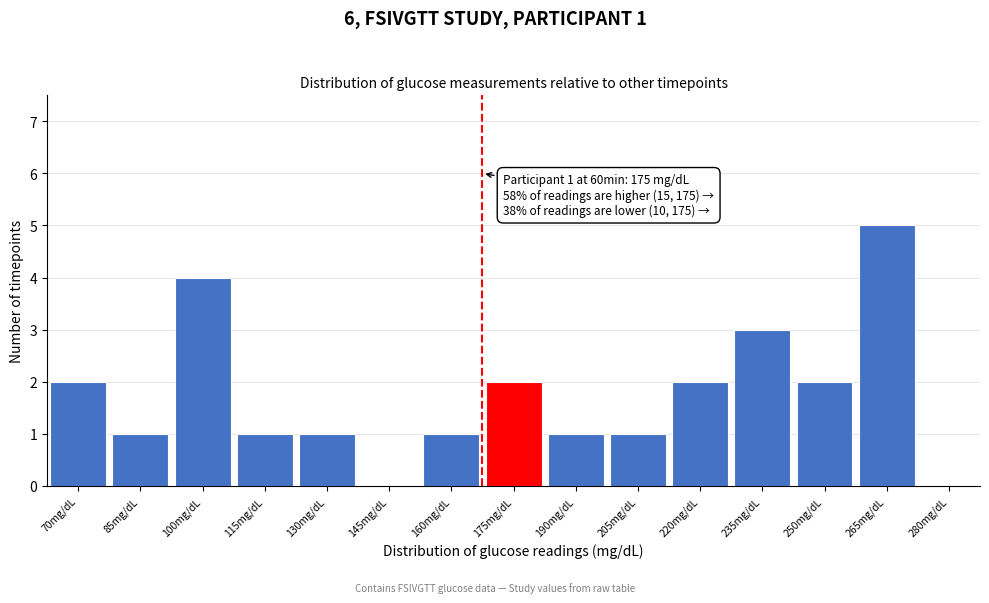

Reading right to left, extract all data points from this chart.

280mg/dL=0	265mg/dL=5	250mg/dL=2	235mg/dL=3	220mg/dL=2	205mg/dL=1	190mg/dL=1	175mg/dL=2	160mg/dL=1	145mg/dL=0	130mg/dL=1	115mg/dL=1	100mg/dL=4	85mg/dL=1	70mg/dL=2